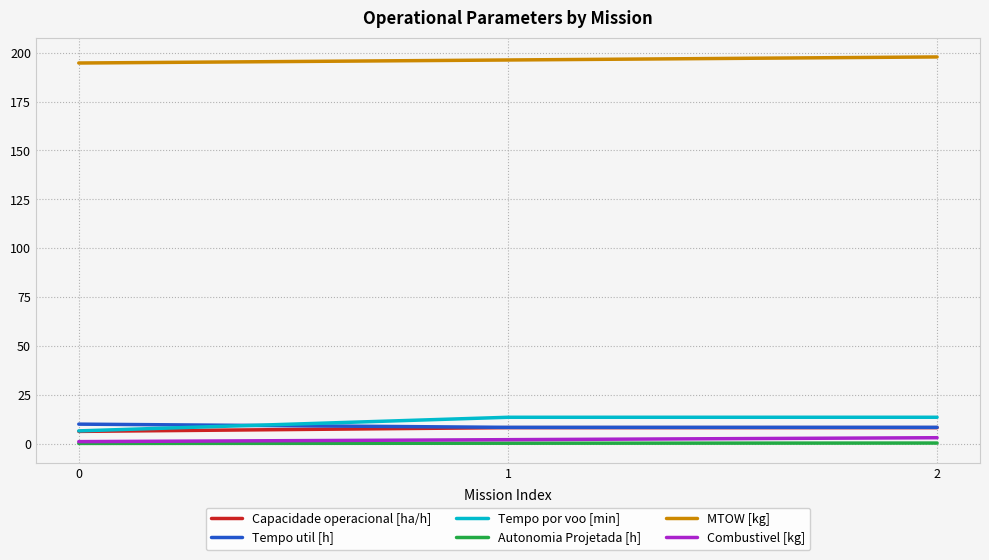

What is the lowest value of the Combustivel [kg] series?

1.0